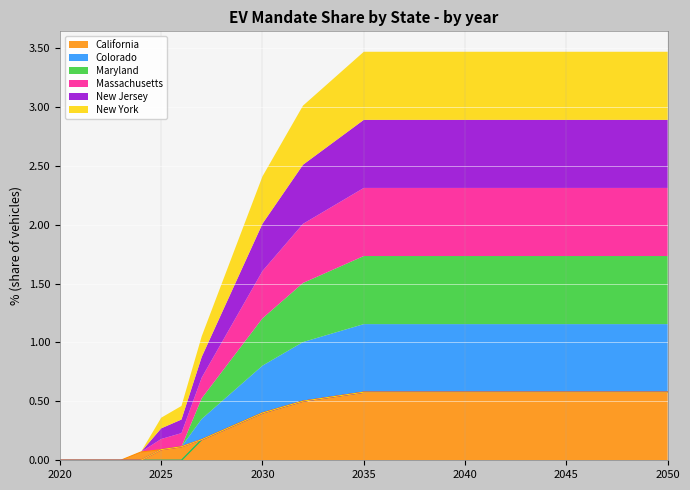

Between 2025 and 2027, which series saw the biggest shift?

Colorado